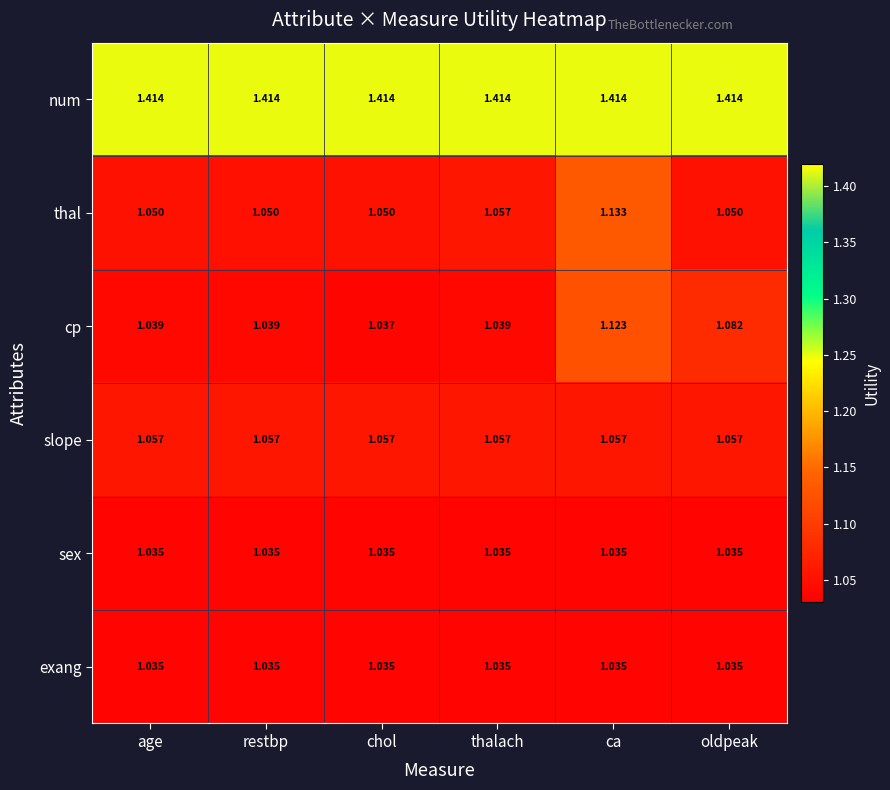

At which category is the sum across all series the highest?

ca